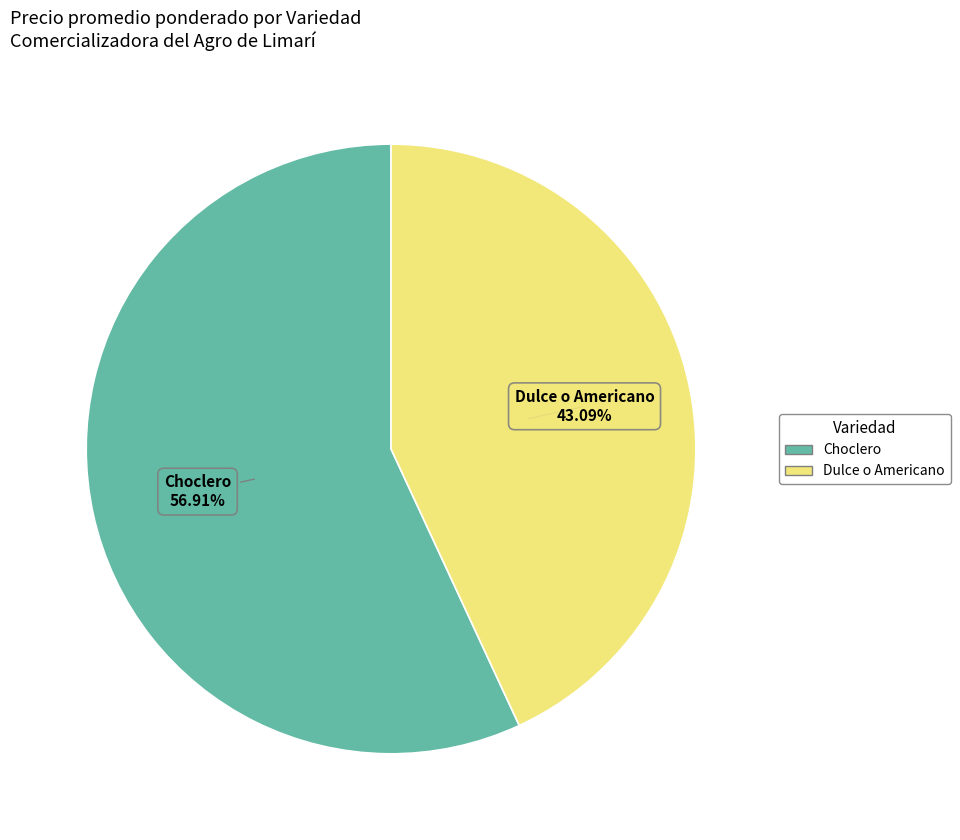

How many segments does this pie chart have?

2